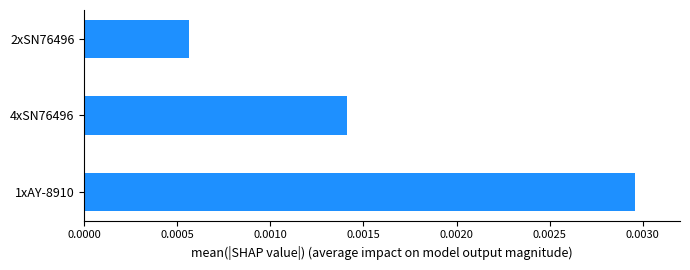

How many bars are there in total?

3